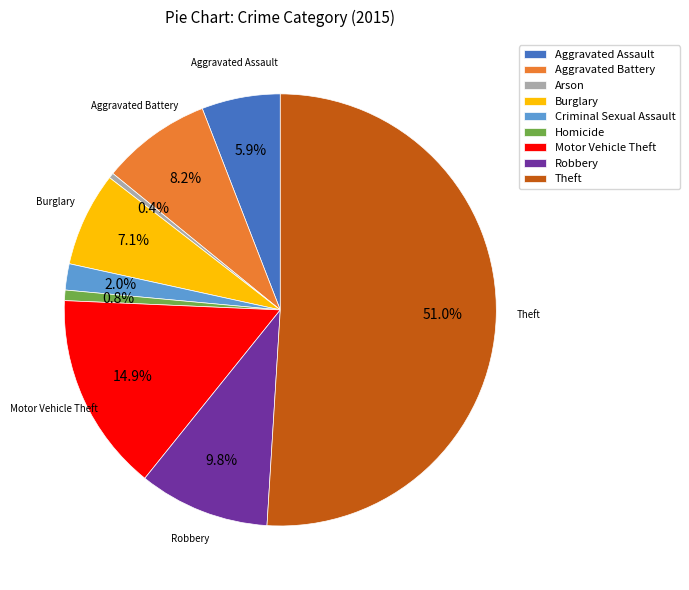

What is the ratio of the value at Motor Vehicle Theft to the value at Arson?

38.0